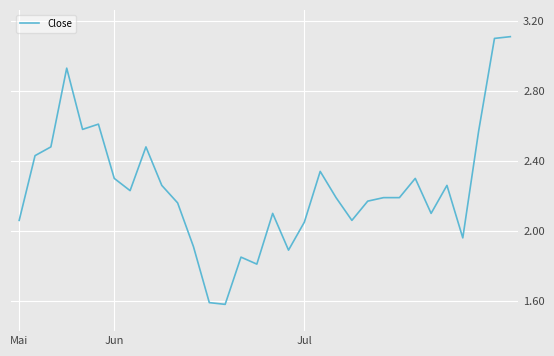

What is the greatest value displayed?

3.1